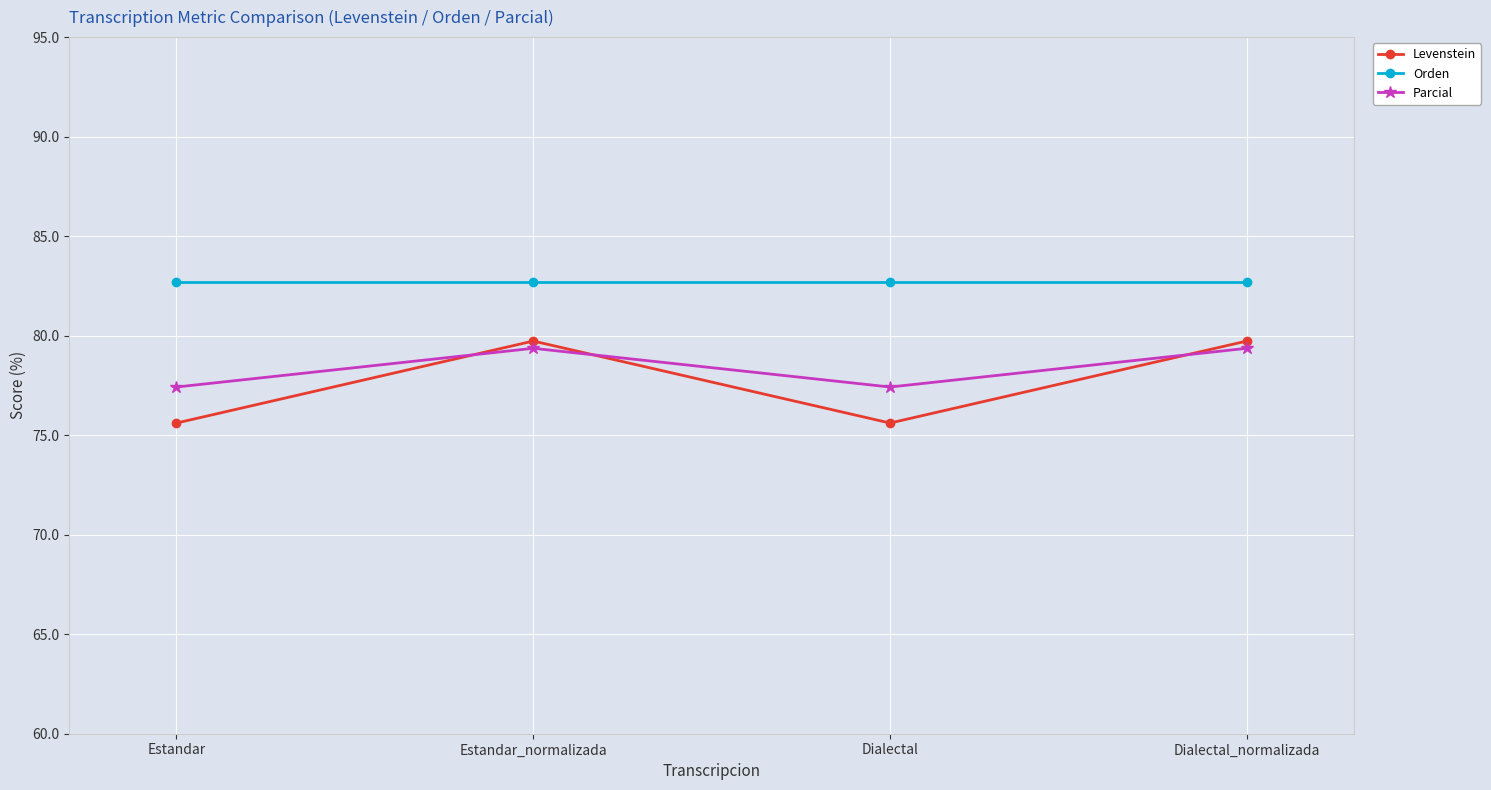

Reading left to right, list all the values displayed in this chart.

Levenstein: 75.6	79.7	75.6	79.7
Orden: 82.7	82.7	82.7	82.7
Parcial: 77.4	79.4	77.4	79.4